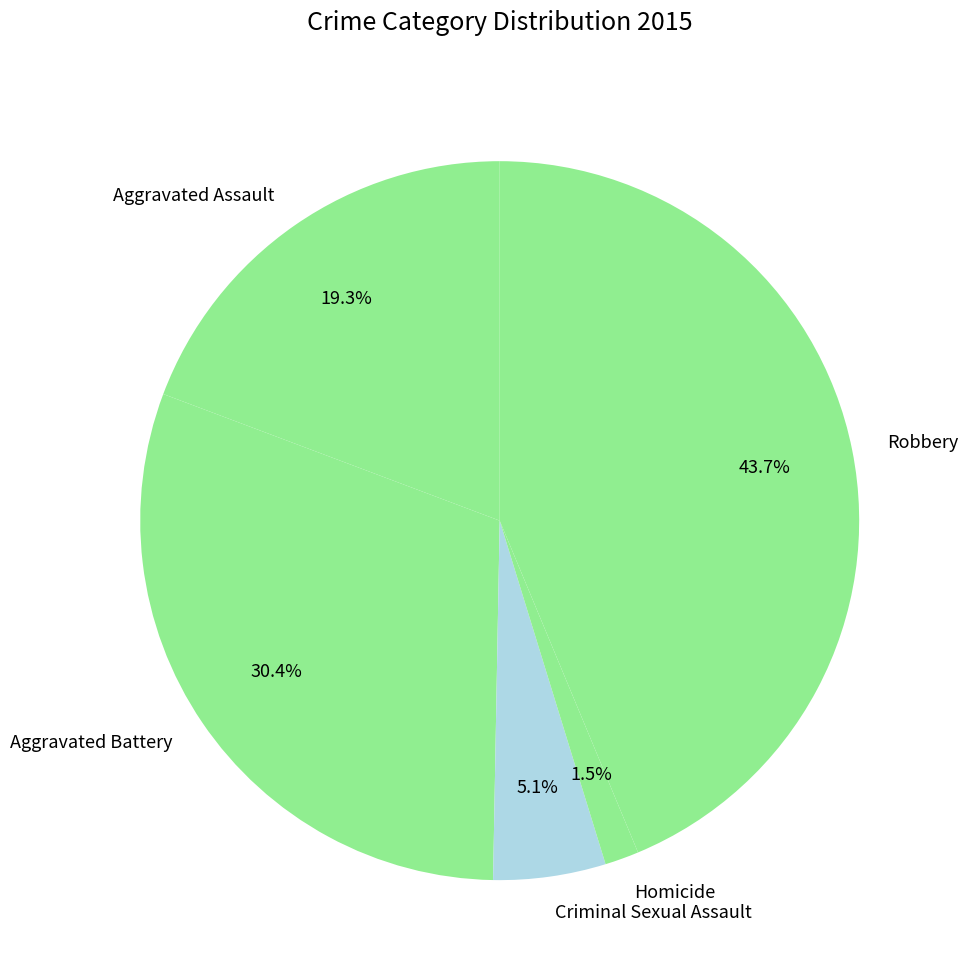

Is it true that Aggravated Battery is 37% of the pie?

False